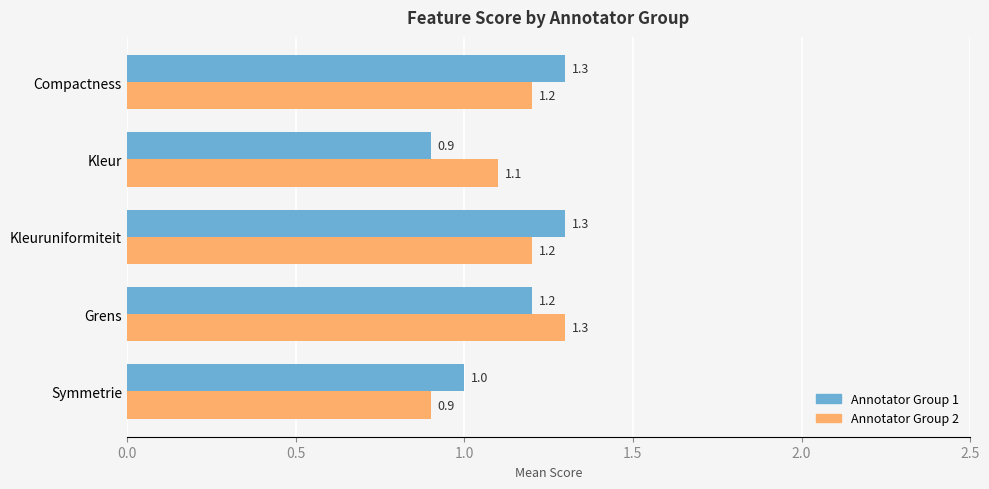

Count the number of data series in this chart.

2